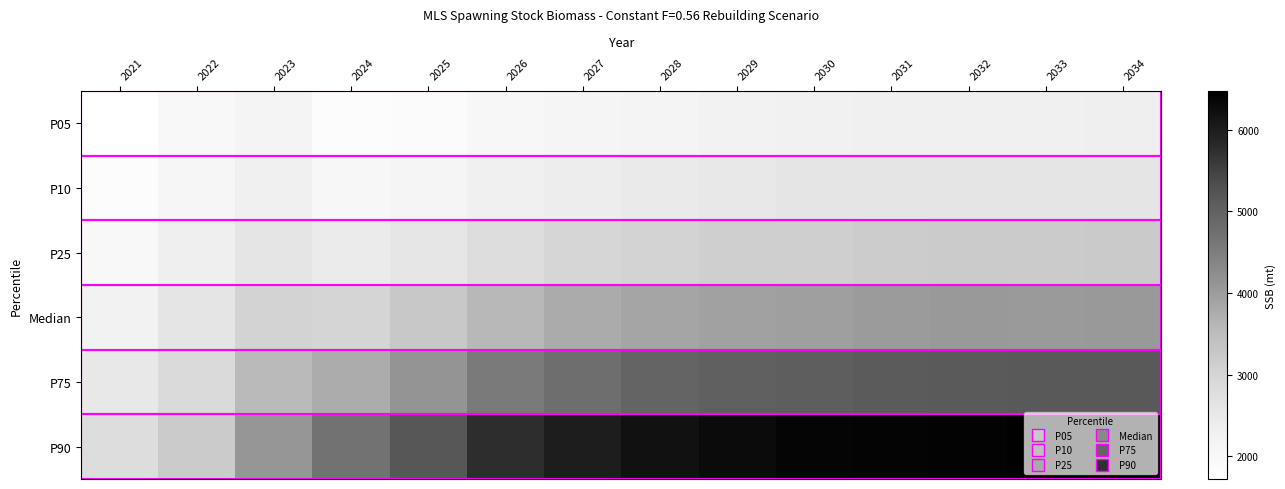

Reading right to left, what are all the values shown in this chart?

P05: 2034=2320.8	2033=2303.8	2032=2278.1	2031=2284.3	2030=2267.2	2029=2221.5	2028=2164.2	2027=2123.2	2026=2028.5	2025=1870.2	2024=1834.6	2023=2133.0	2022=1964.8	2021=1720.8
P10: 2034=2608.4	2033=2608.8	2032=2590.6	2031=2592.5	2030=2577.2	2029=2505.1	2028=2456.5	2027=2382.7	2026=2290.9	2025=2110.1	2024=2041.3	2023=2293.1	2022=2085.1	2021=1836.5
P25: 2034=3207.4	2033=3198.5	2032=3191.8	2031=3172.9	2030=3130.2	2029=3109.7	2028=3033.1	2027=2968.8	2026=2813.6	2025=2558.2	2024=2432.2	2023=2606.2	2022=2315.7	2021=1998.6
Median: 2034=4050.8	2033=4040.0	2032=4046.0	2031=4009.9	2030=3958.3	2029=3928.0	2028=3872.2	2027=3773.6	2026=3571.0	2025=3249.4	2024=2991.5	2023=3030.6	2022=2582.8	2021=2229.3
P75: 2034=5154.9	2033=5137.3	2032=5128.9	2031=5111.5	2030=5046.1	2029=5008.8	2028=4939.3	2027=4774.8	2026=4575.6	2025=4128.0	2024=3748.5	2023=3544.5	2022=2861.9	2021=2514.5
P90: 2034=6473.3	2033=6442.6	2032=6409.3	2031=6398.5	2030=6364.4	2029=6278.9	2028=6182.3	2027=5998.8	2026=5760.1	2025=5173.9	2024=4694.2	2023=4081.8	2022=3187.4	2021=2804.9